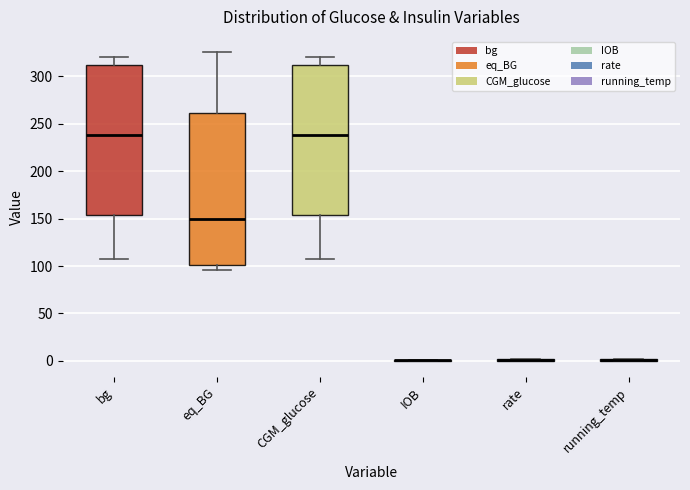

Reading left to right, read every box against the y-axis: the position of its median line, the range the box covers, and the ends of its whiskers. The values are not printed on the chart, so give them approximately, as read against the axis.

bg: median 240, box 155 to 310, whiskers 105 to 320
eq_BG: median 150, box 100 to 260, whiskers 95 to 325
CGM_glucose: median 240, box 155 to 310, whiskers 105 to 320
IOB: box collapsed to a line at 0, whiskers 0 to 0
rate: box collapsed to a line at 0, whiskers 0 to 0
running_temp: box collapsed to a line at 0, whiskers 0 to 0